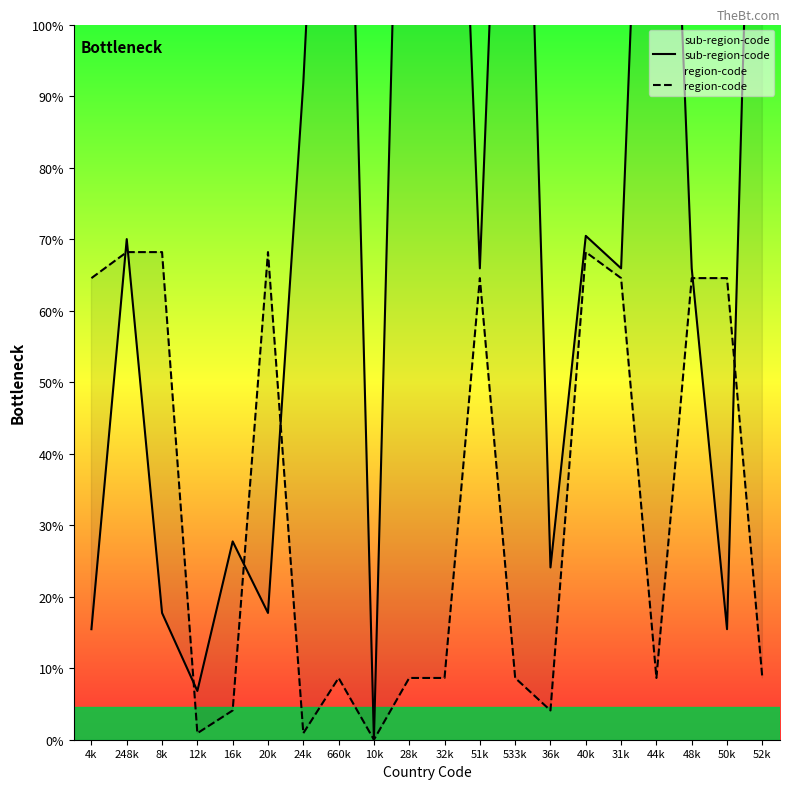

Which series has the largest total across all categories?

sub-region-code